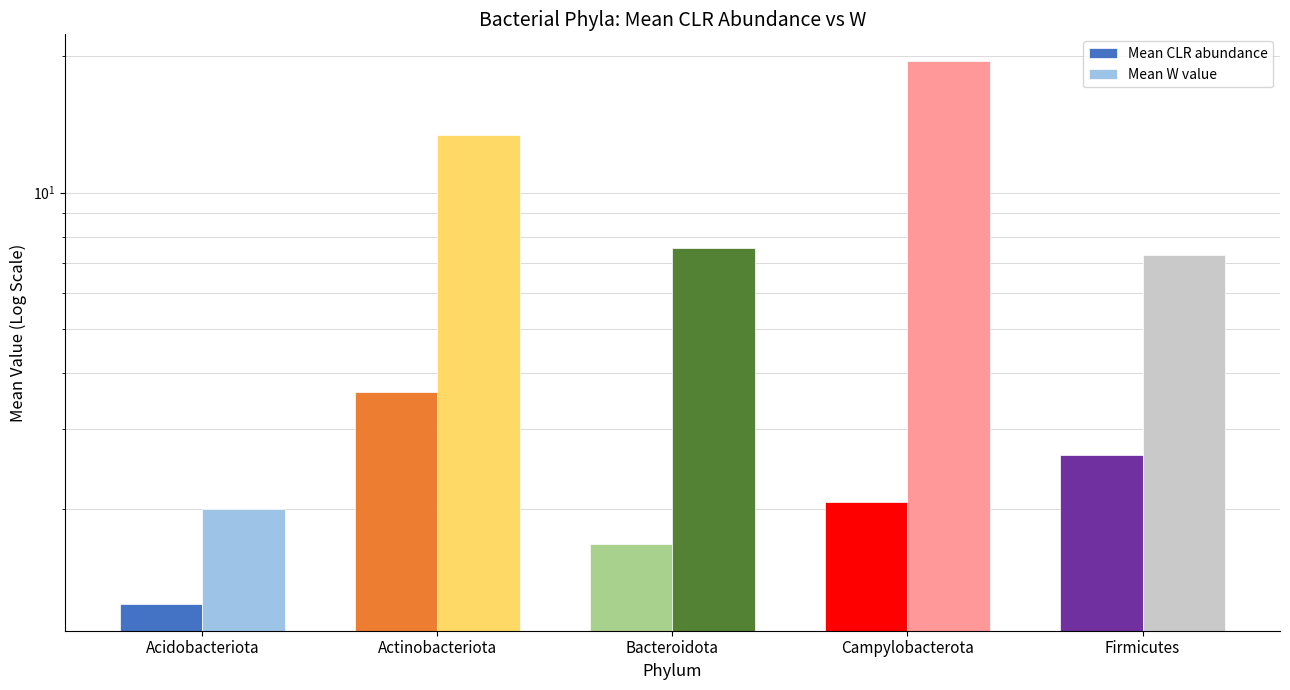

Reading left to right, list all the values displayed in this chart.

Mean CLR abundance: 1.2	3.6	1.7	2.1	2.6
Mean W value: 2.0	13.4	7.5	19.5	7.3